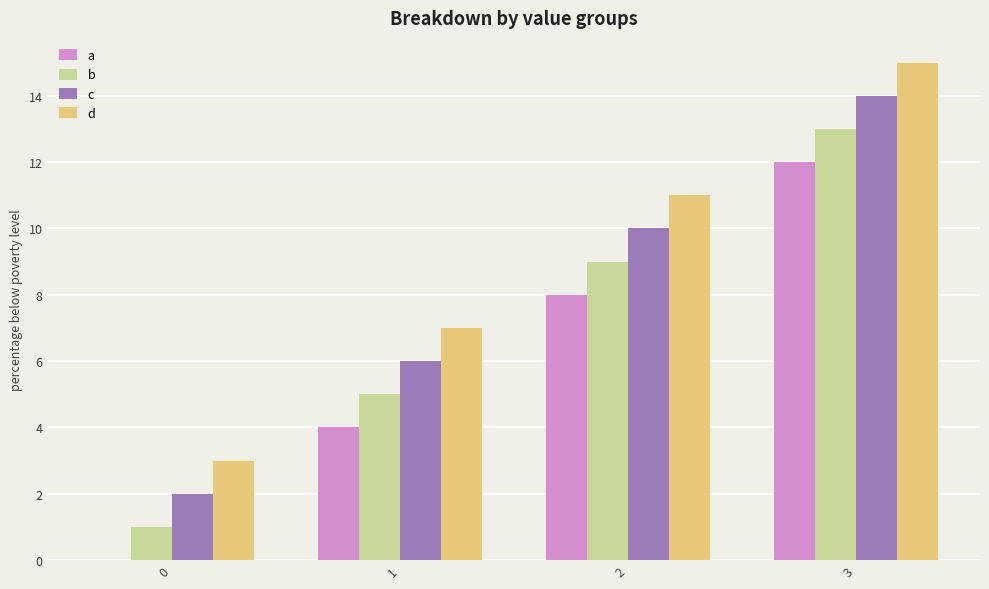

Count the c values in the range 6 to 14.

3